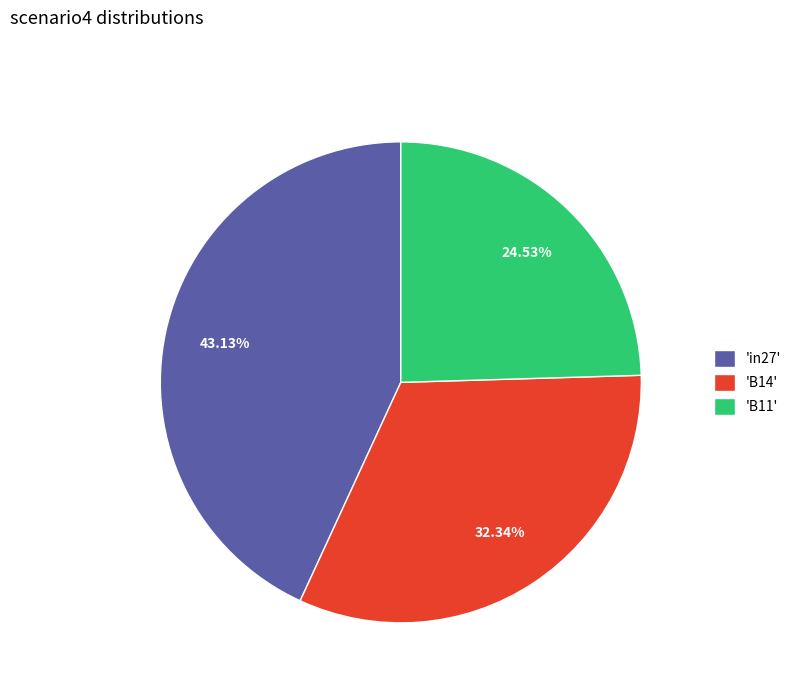

Between 'in27' and 'B11', which is larger?

'in27'